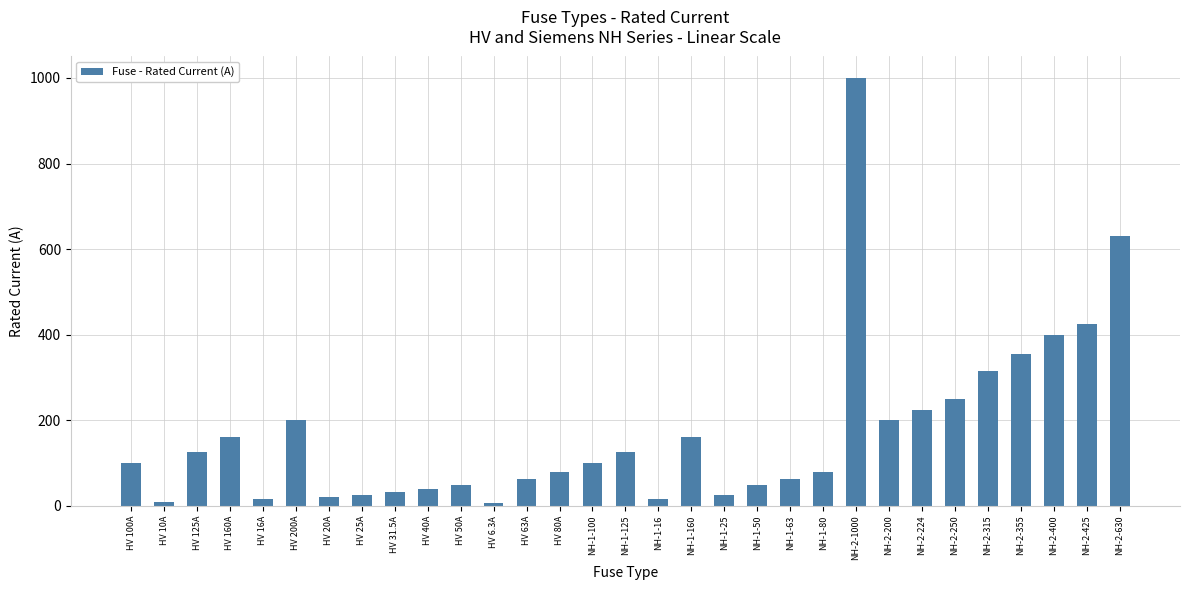

What is the label of the 28th bar from the left?

NH-2-355